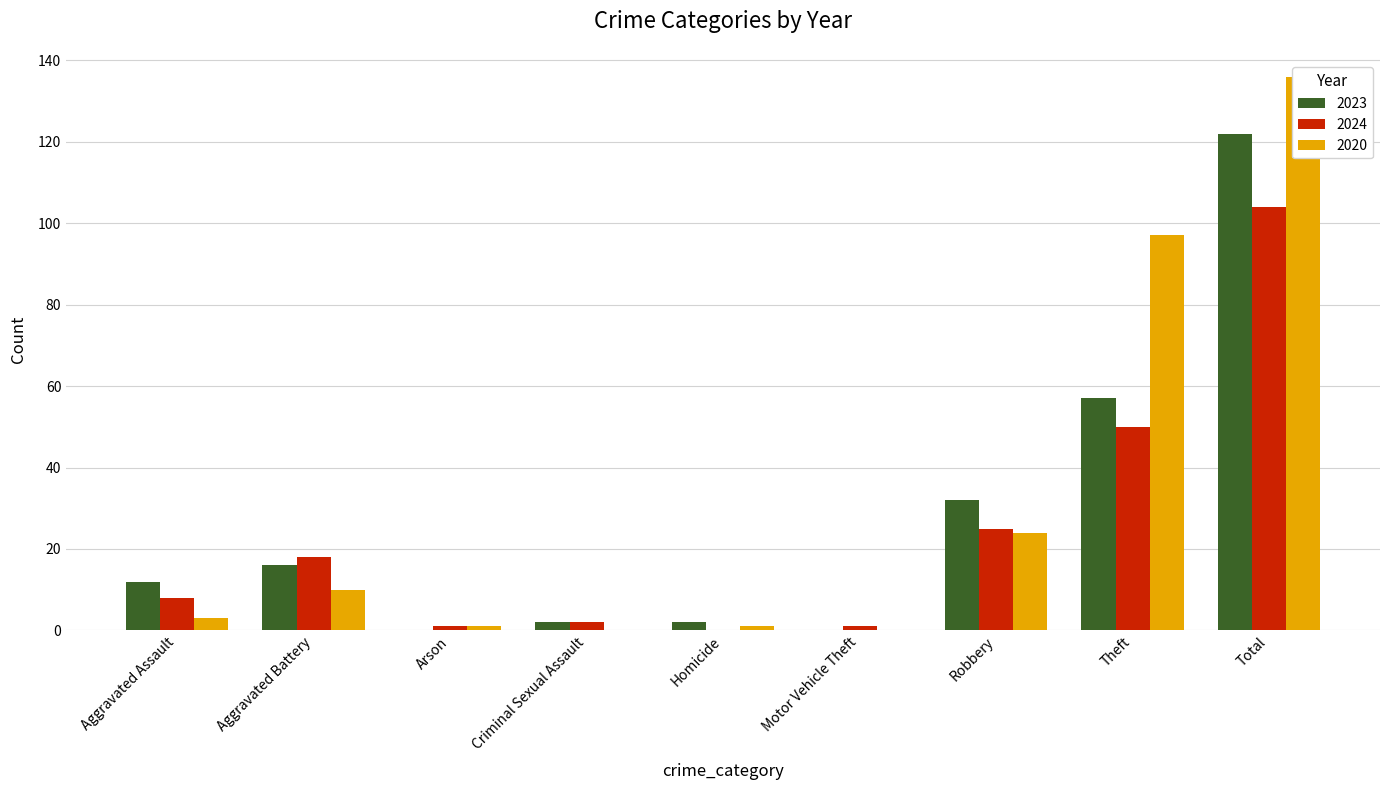

What is the value of the 2024 bar at the 1st from the left?

8